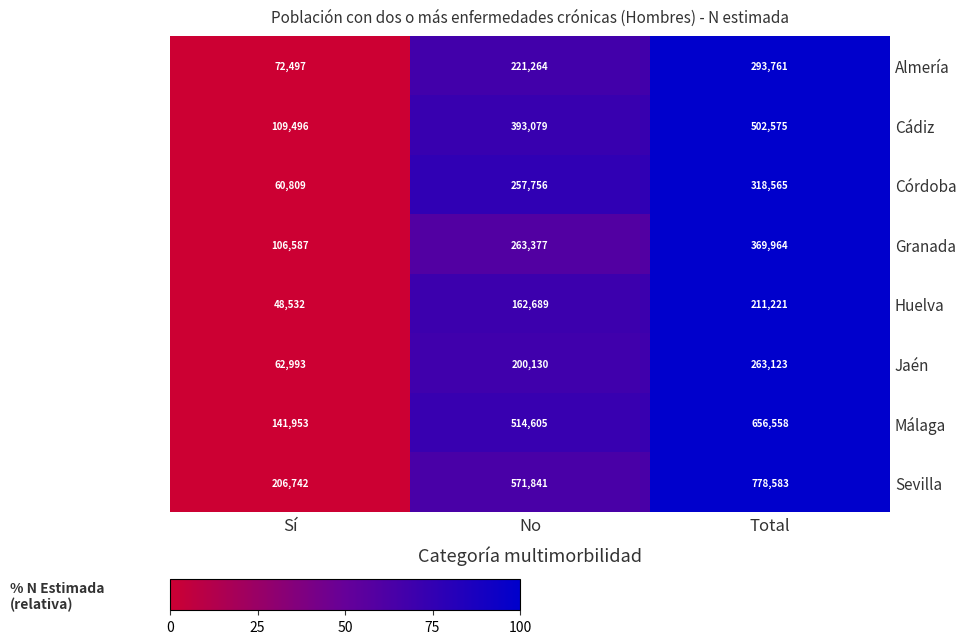

Where is Granada nearest to the value 238275?

No